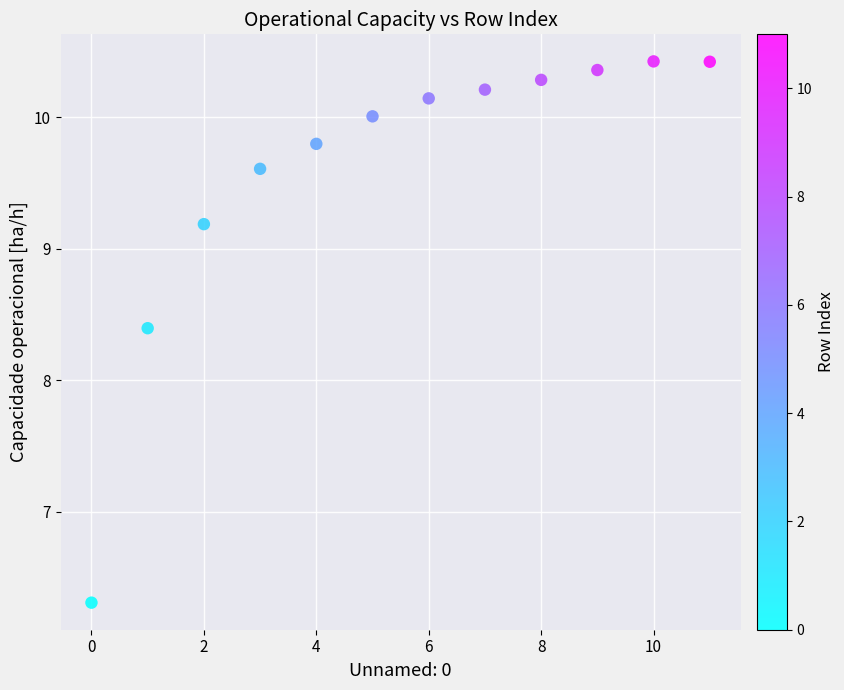

What is the average Y value?

9.6